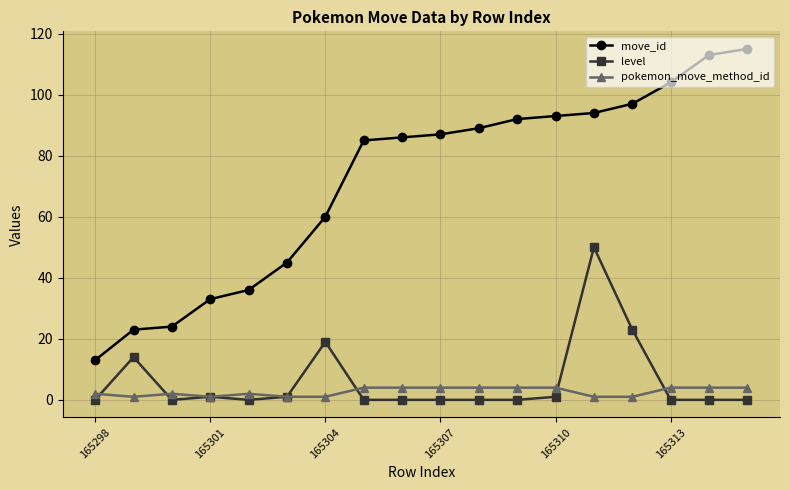

What is the greatest value displayed?

115